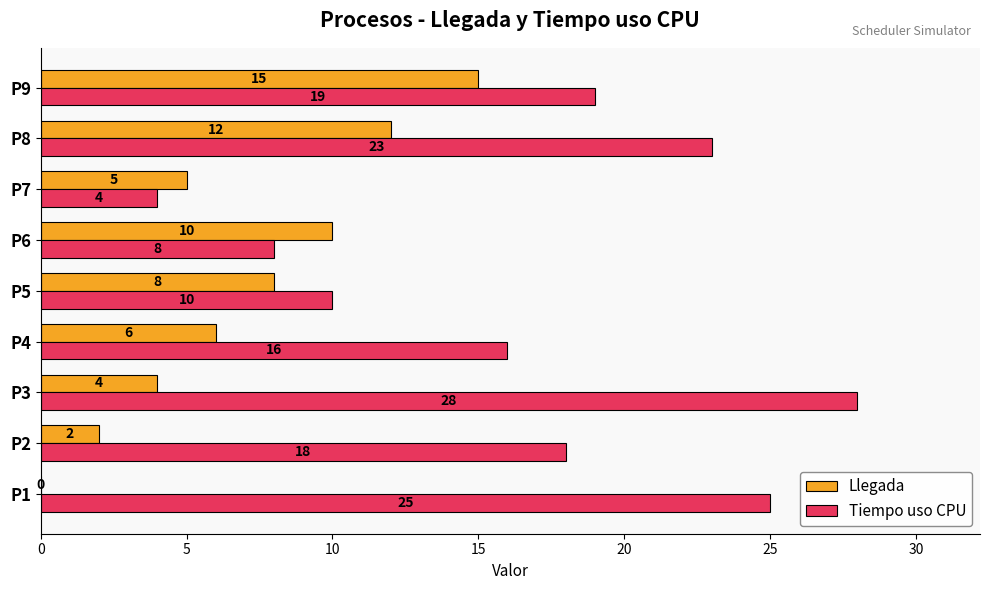

What is the sum of all Llegada values?

62